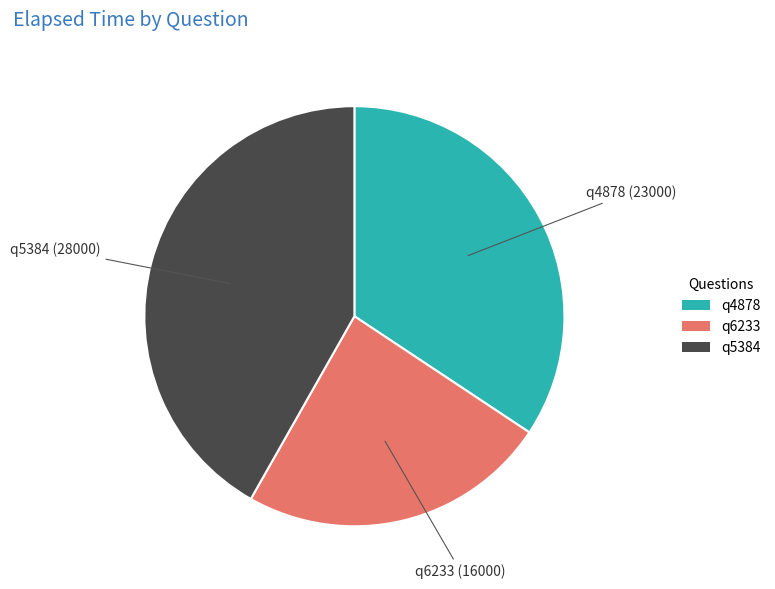

Rank the categories by value from lowest to highest.

q6233, q4878, q5384